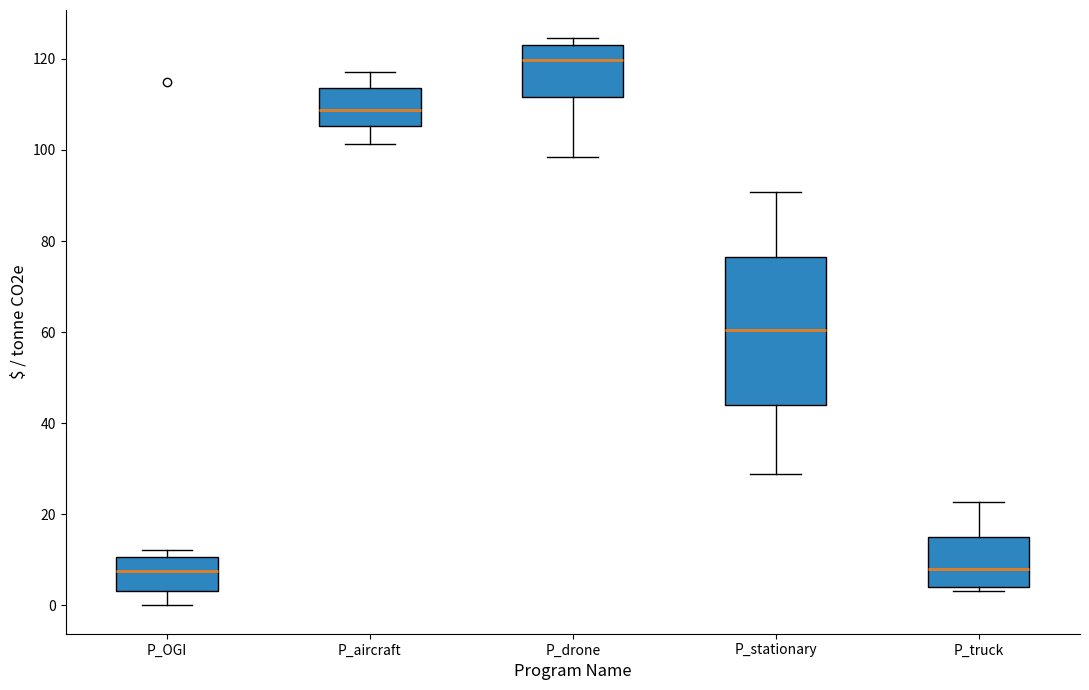

Reading left to right, read every box against the y-axis: the position of its median line, the range the box covers, and the ends of its whiskers. The values are not printed on the chart, so give them approximately, as read against the axis.

P_OGI: median 8, box 4 to 10, whiskers 0 to 12
P_aircraft: median 108, box 106 to 114, whiskers 102 to 118
P_drone: median 120, box 112 to 124, whiskers 98 to 124 (just above the box's upper edge)
P_stationary: median 60, box 44 to 76, whiskers 28 to 90
P_truck: median 8, box 4 to 16, whiskers 4 (just below the box's lower edge) to 22